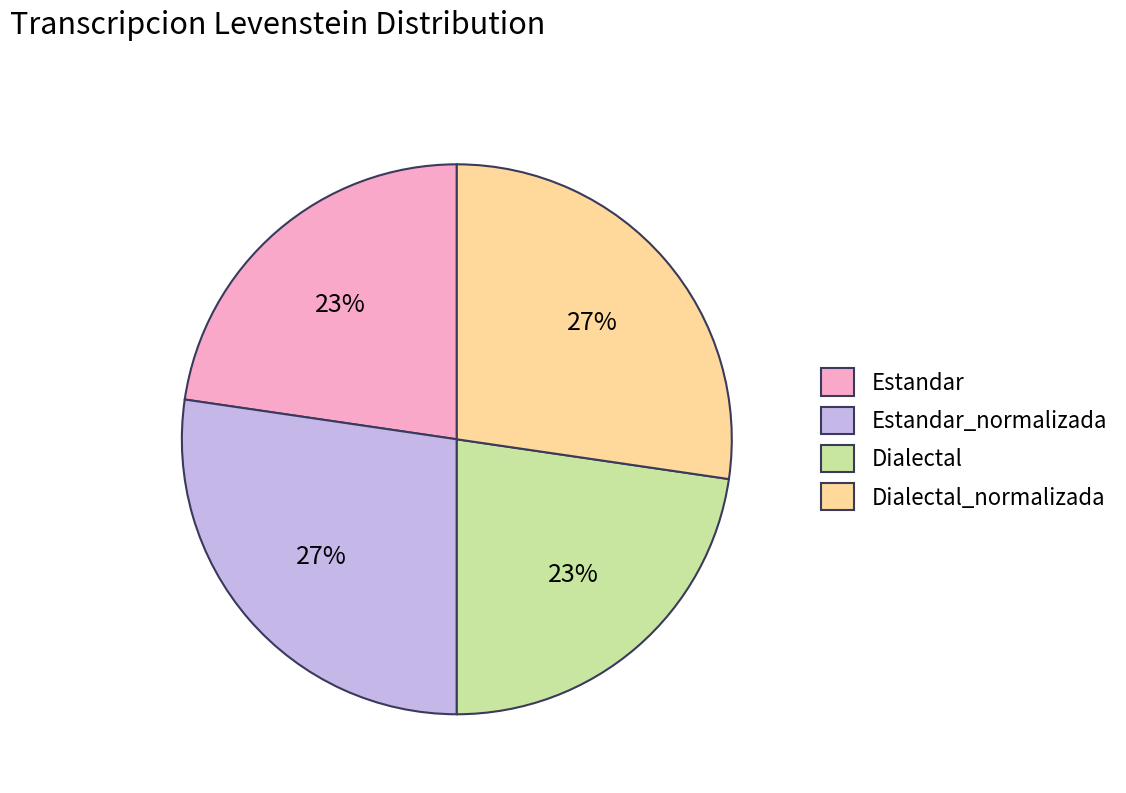

Do Estandar_normalizada and Dialectal_normalizada together represent more than half of the pie?

Yes